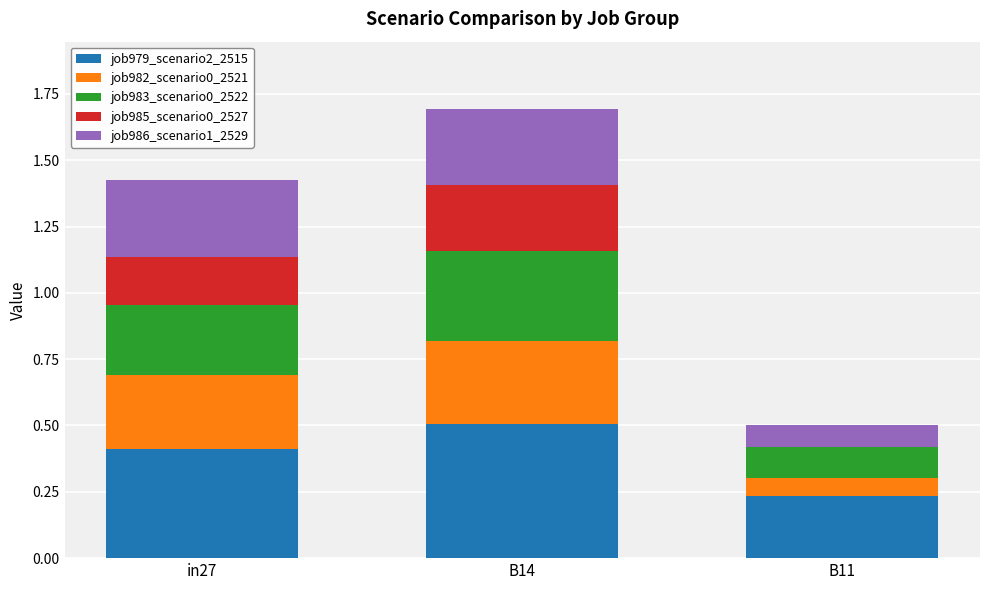

What is the total value across all series at B11?

0.5